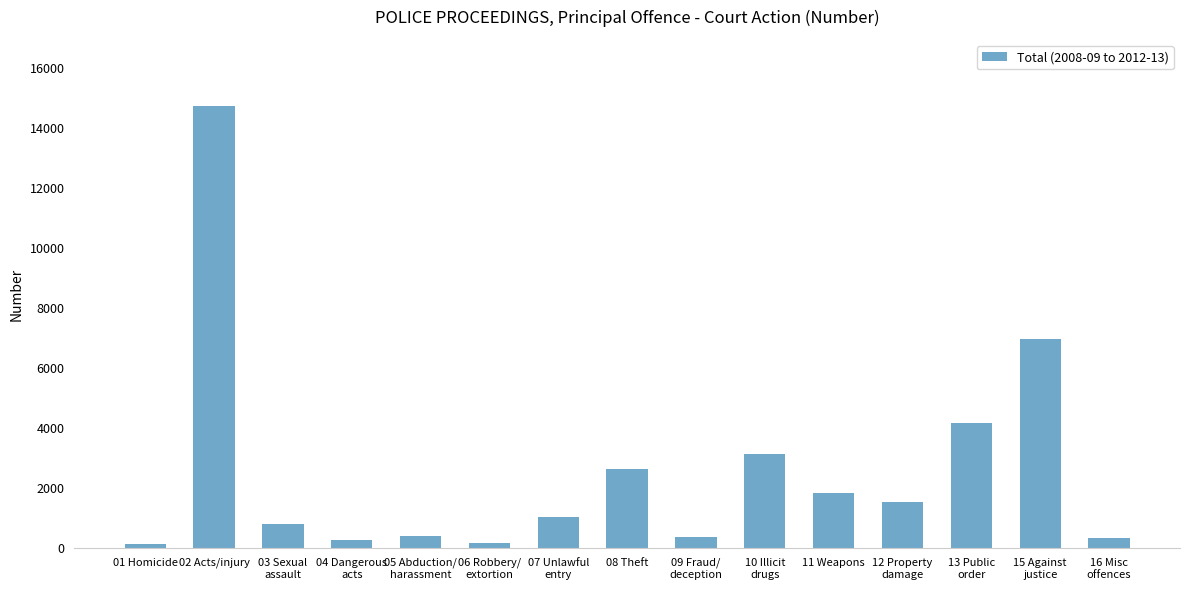

How many distinct data groups are displayed?

1